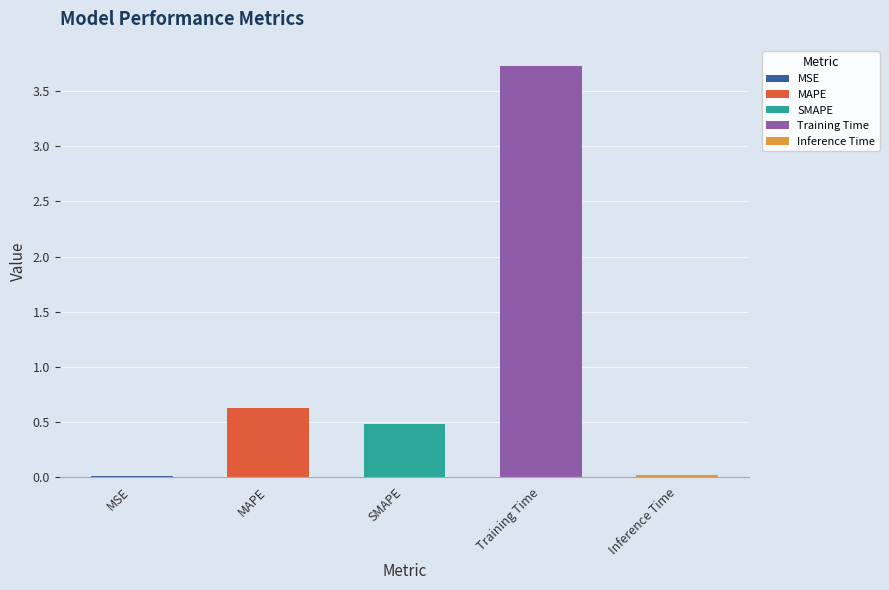

The value at SMAPE is 0.8. True or false?

False